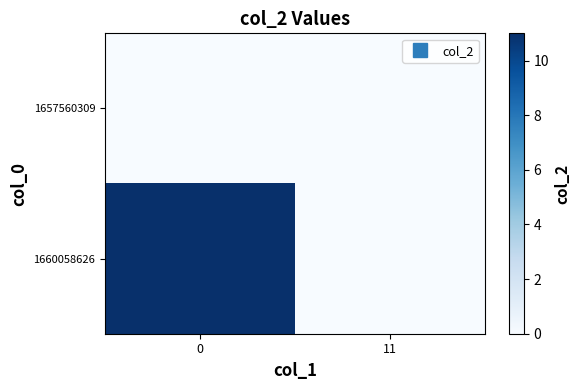

Reading left to right, transcribe all the data shown in this chart.

1657560309: 0=0	11=0
1660058626: 0=11	11=0